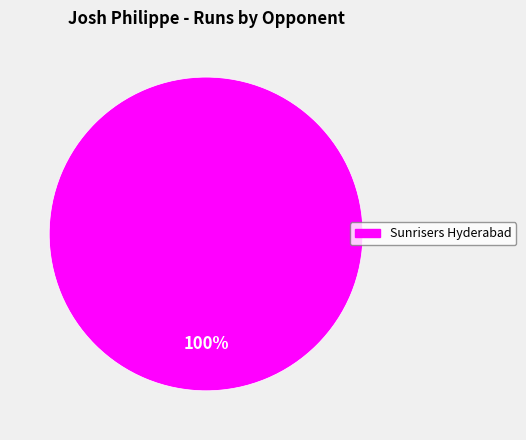

Does any single category account for the majority?

Yes